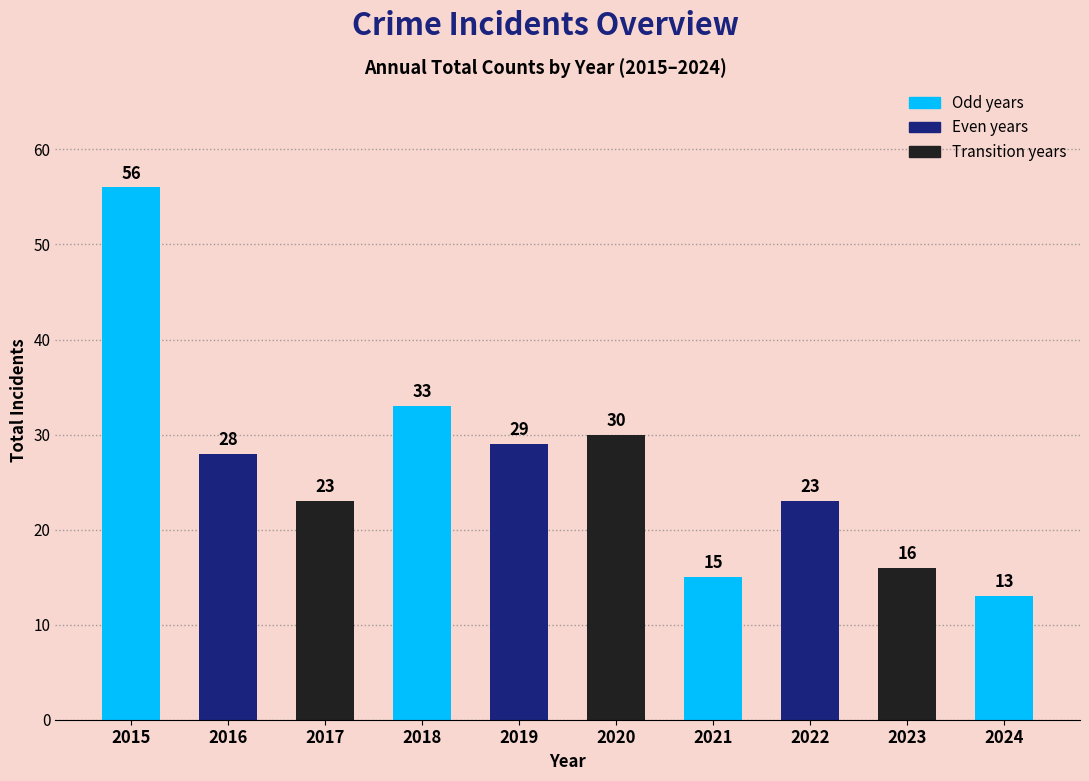

What is the value of the 8th bar from the left?

23